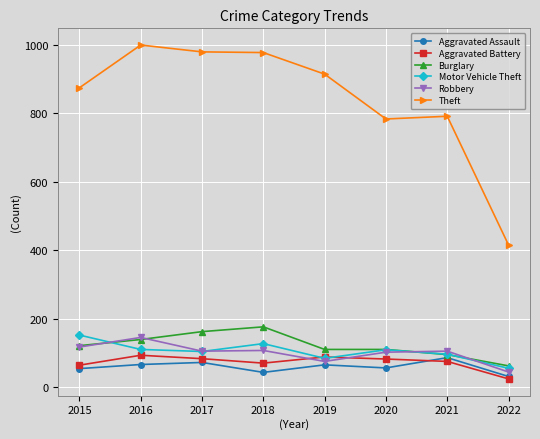

Is it true that Aggravated Battery equals 64 at 2015?

True